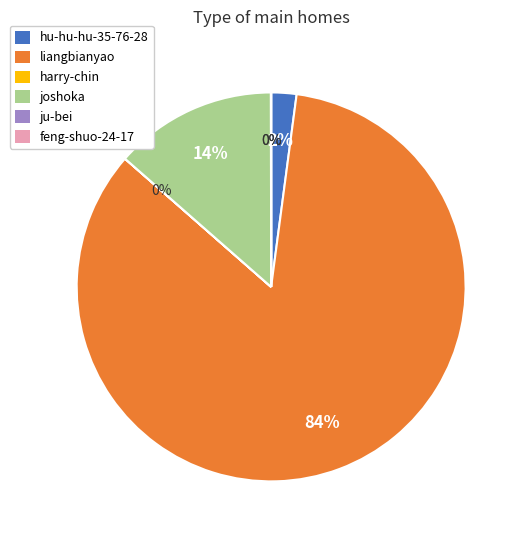

To the nearest percent, what is the difference between the largest and smallest slice percentages?

84%